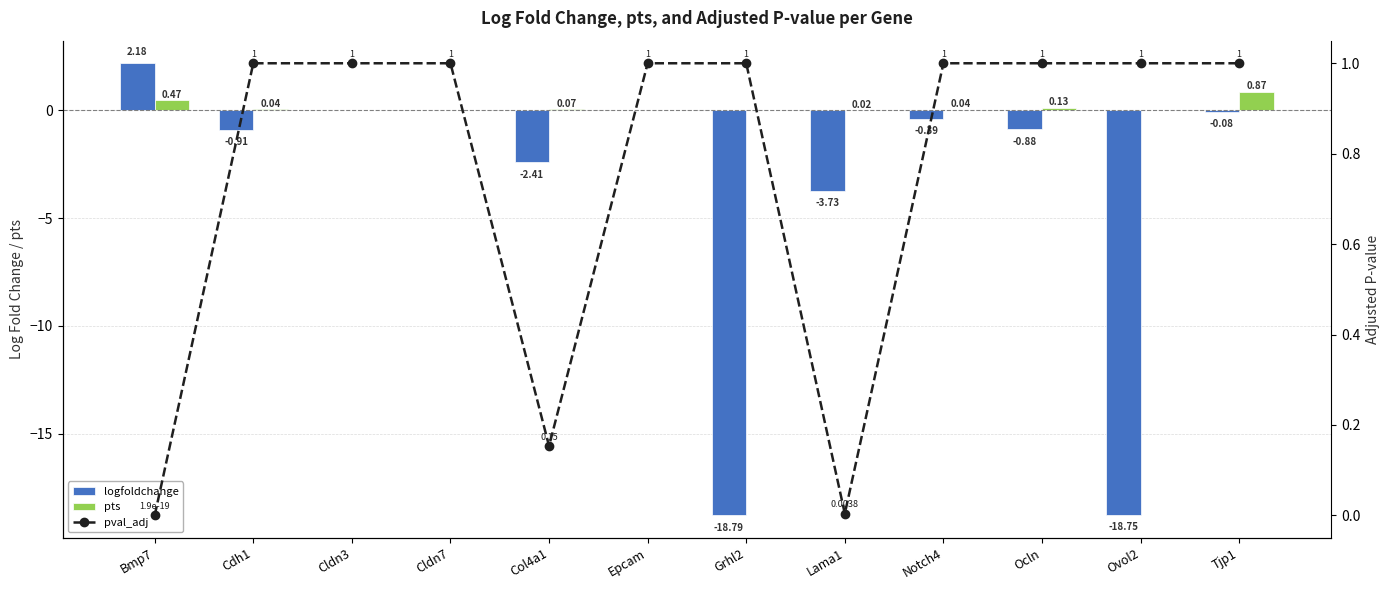

The value of logfoldchange at Cdh1 is -0.5. True or false?

False